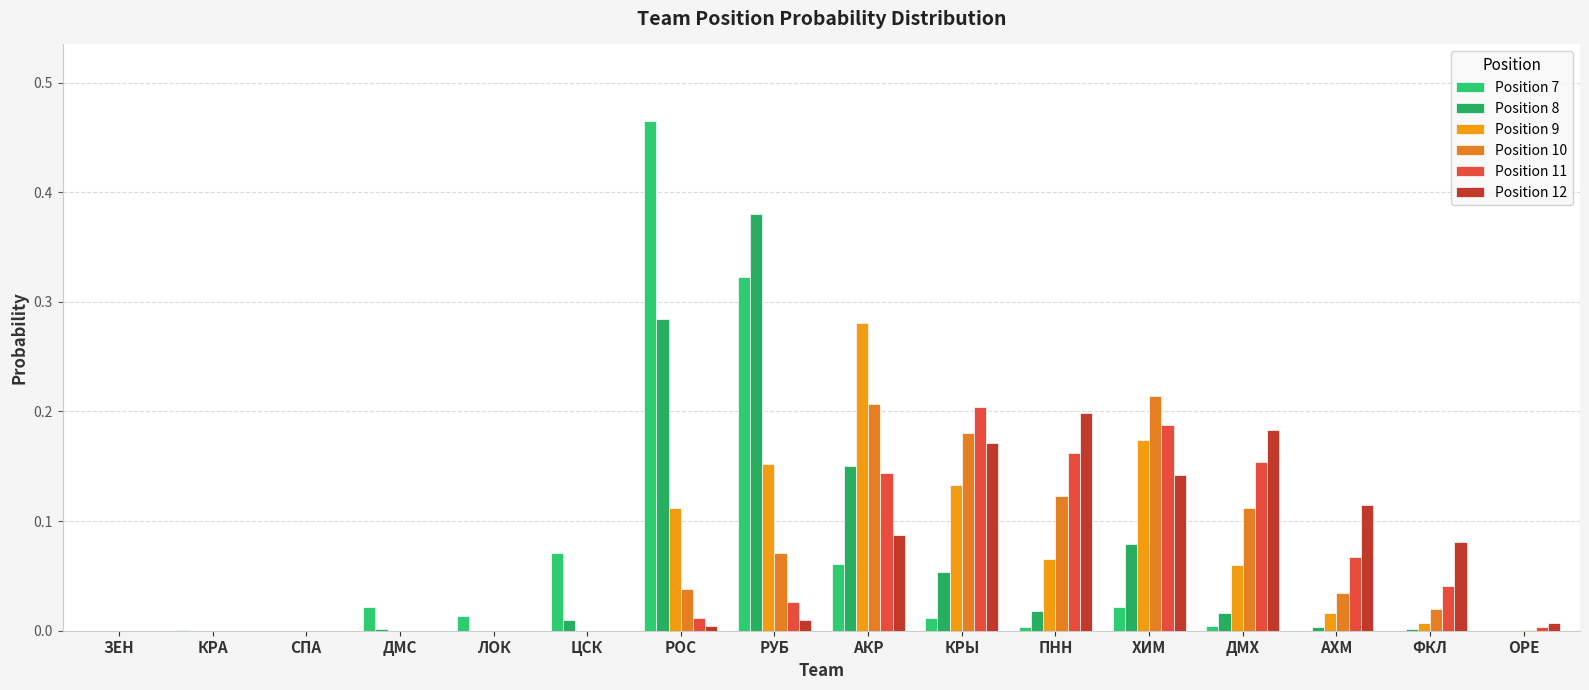

What position from the left is АХМ?

14